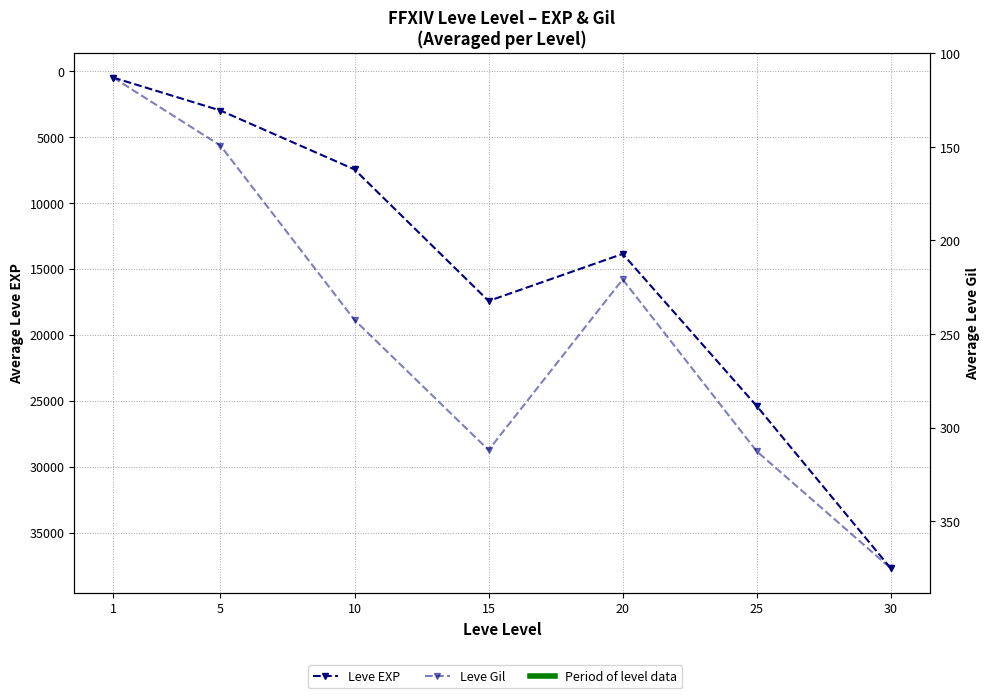

Which series has the largest total across all categories?

Leve EXP